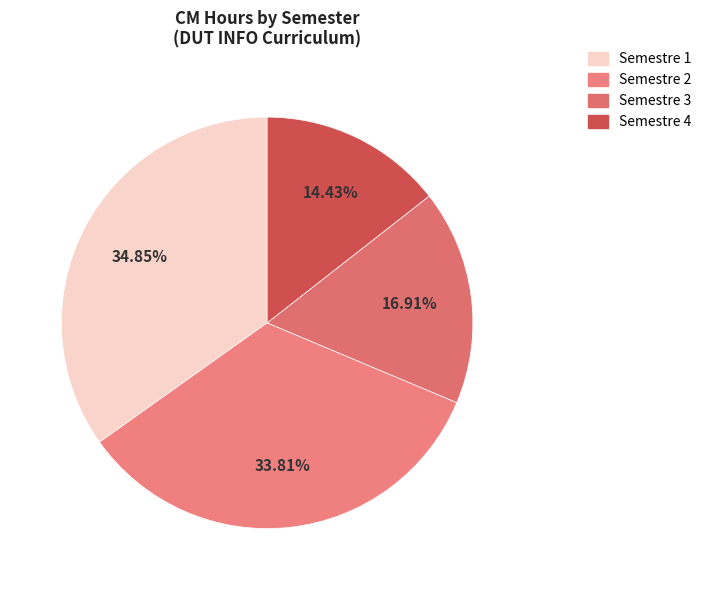

Rank the categories by value from highest to lowest.

Semestre 1, Semestre 2, Semestre 3, Semestre 4